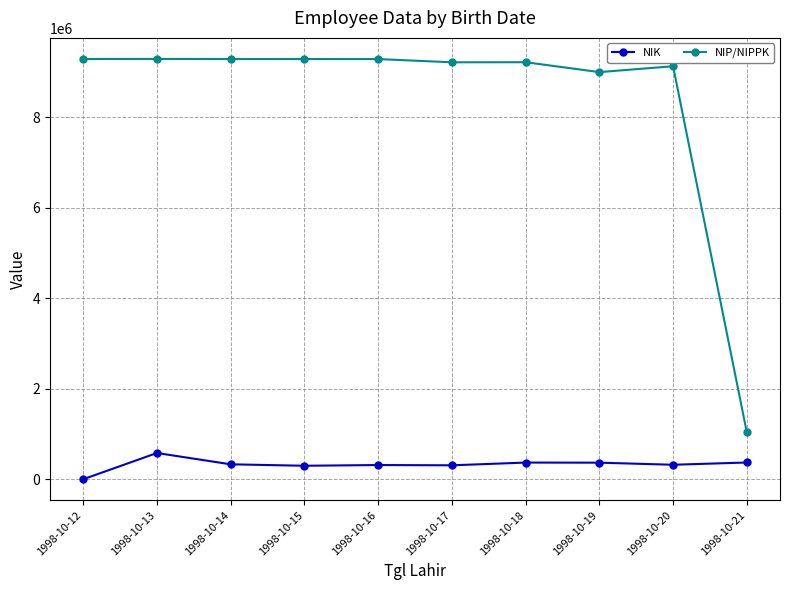

The value of NIP/NIPPK at 1998-10-18 is 9221811. True or false?

True